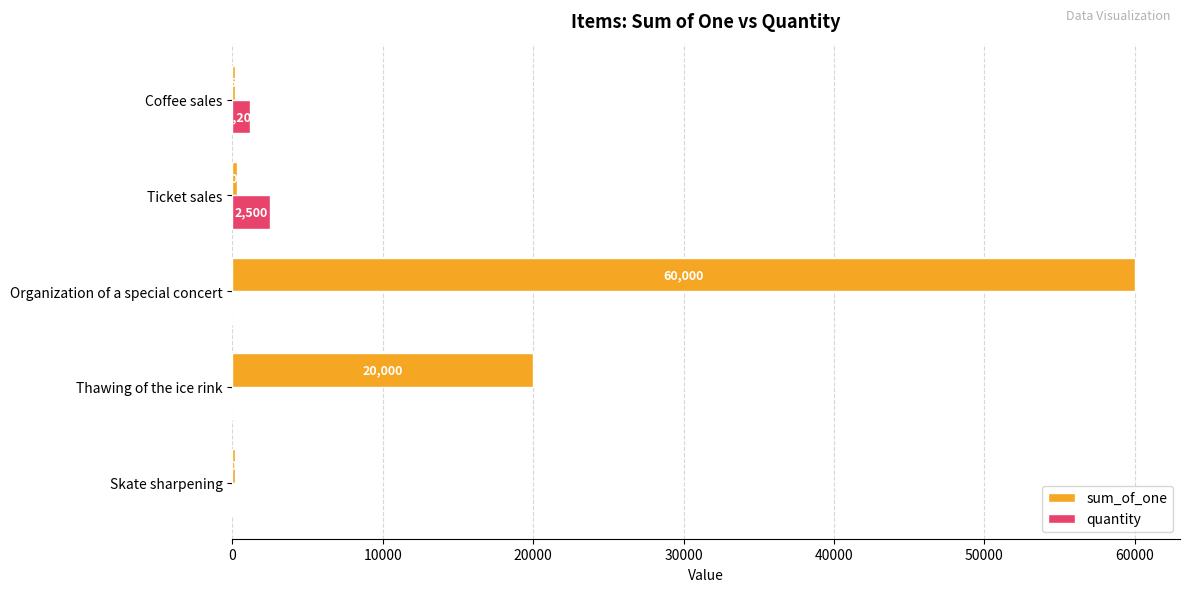

Is it true that sum_of_one equals 103771 at Organization of a special concert?

False